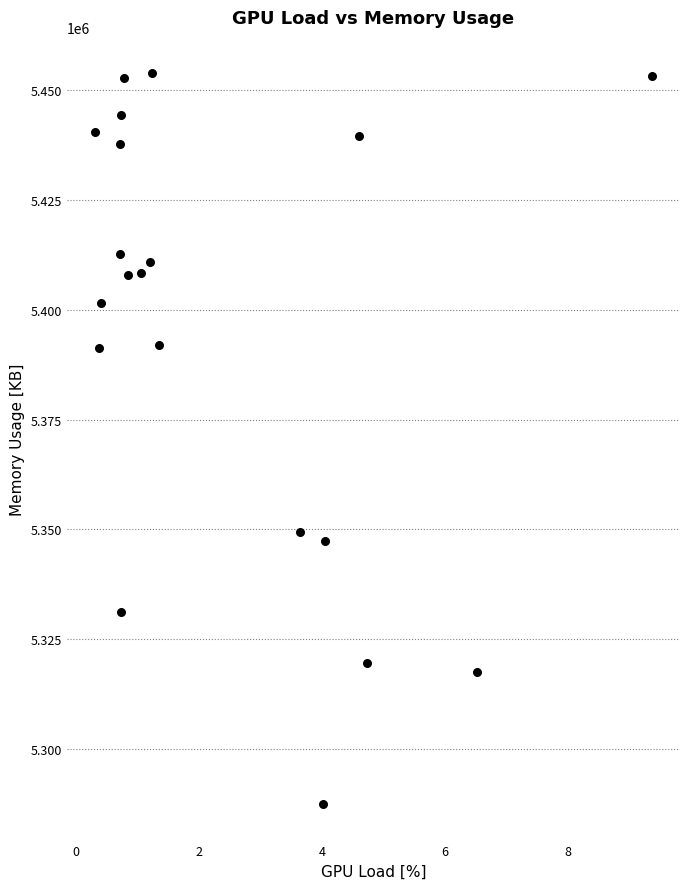

What is the range of Y values (max minus min)?

166419.4